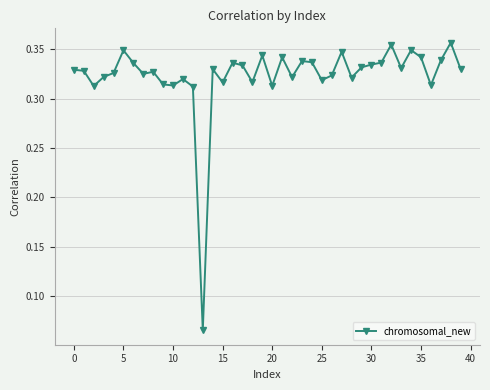

What is the sum of all values?

12.9